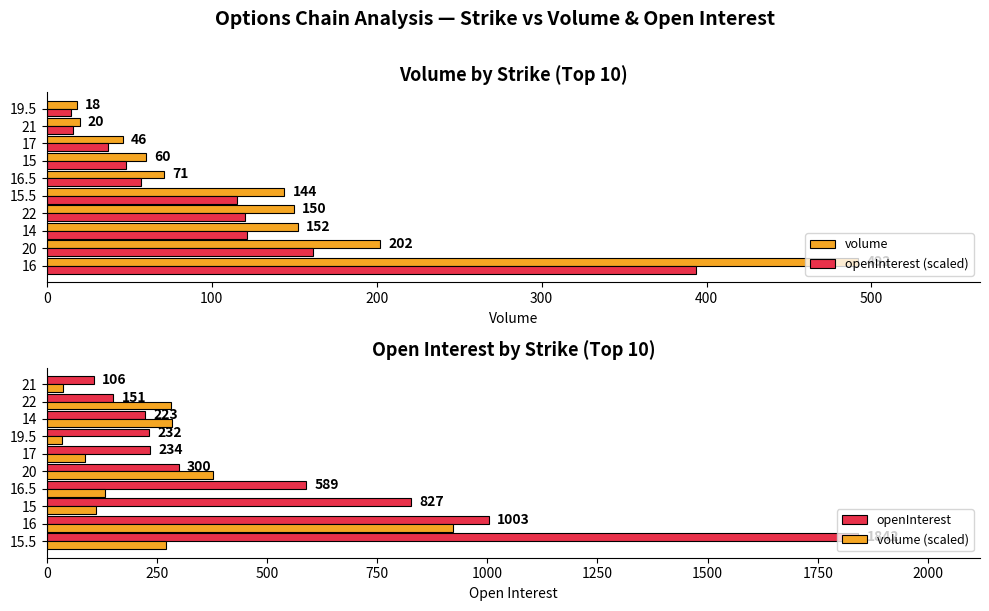

Reading left to right, transcribe all the data shown in this chart.

volume: 492.0	202.0	152.0	150.0	144.0	71.0	60.0	46.0	20.0	18.0
openInterest (scaled): 393.6	161.6	121.6	120.0	115.2	56.8	48.0	36.8	16.0	14.4
openInterest: 1842.0	1003.0	827.0	589.0	300.0	234.0	232.0	223.0	151.0	106.0
volume (scaled): 269.6	921.0	112.3	132.9	378.1	86.1	33.7	284.5	280.8	37.4